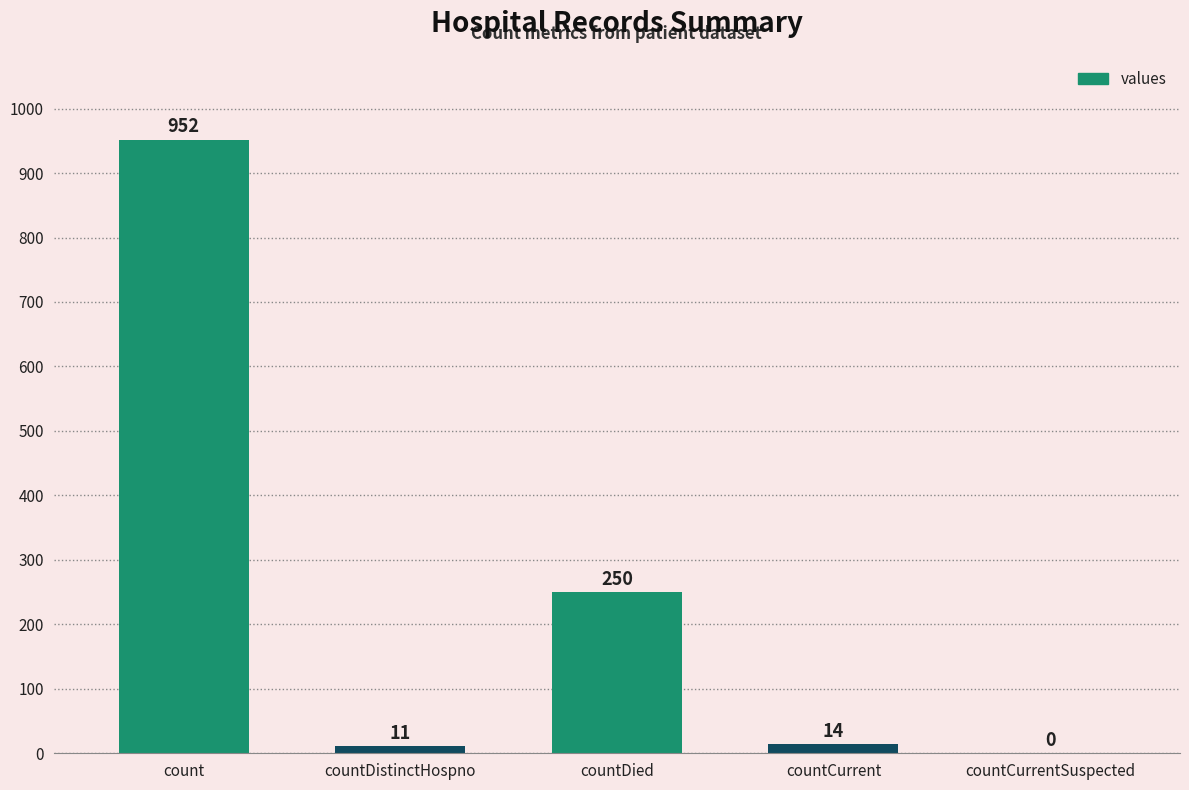

What is the change in value from countDied to countCurrent?

-236